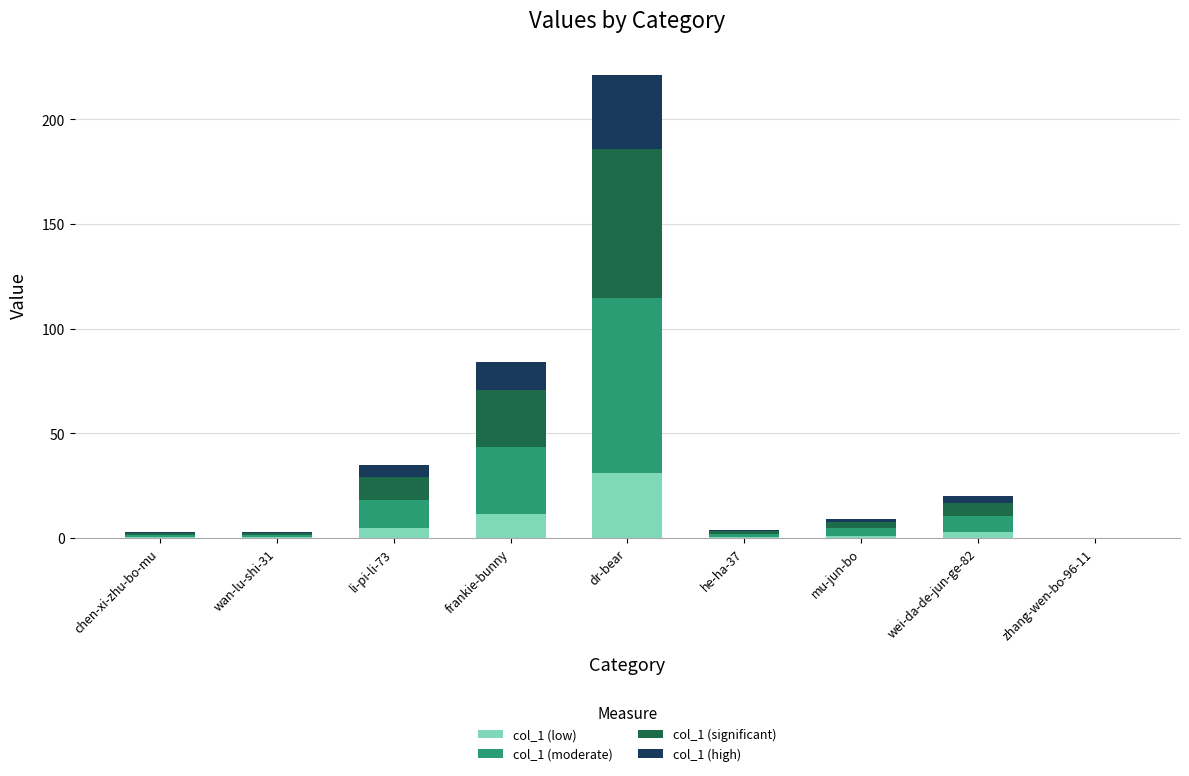

What is the maximum value for col_1 (low)?

30.9